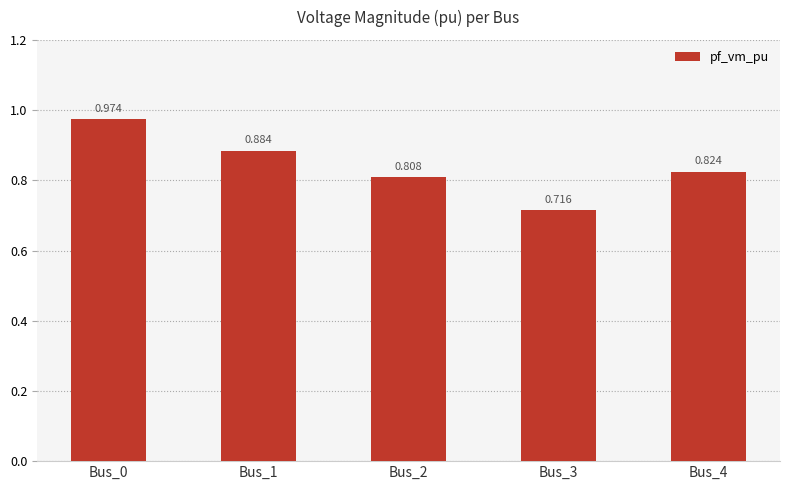

At which category does the chart reach its peak across all series?

Bus_0